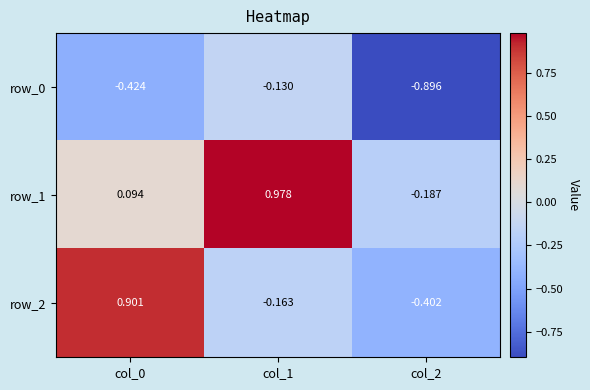

Is the value of row_2 at col_1 greater than the value of row_1 at col_2?

Yes